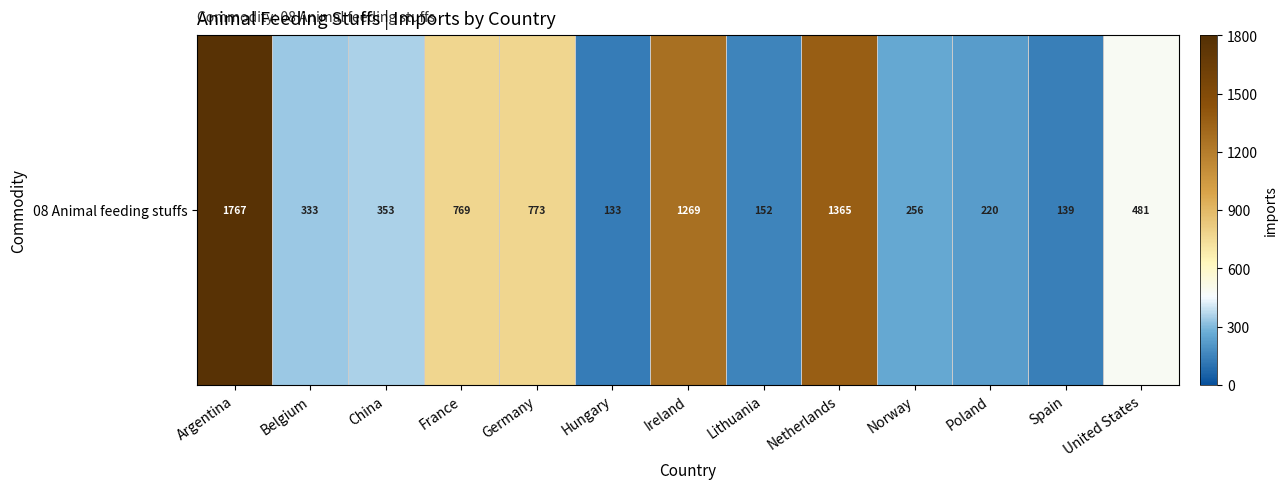

The chart shows a value of 480.8 at United States. True or false?

True